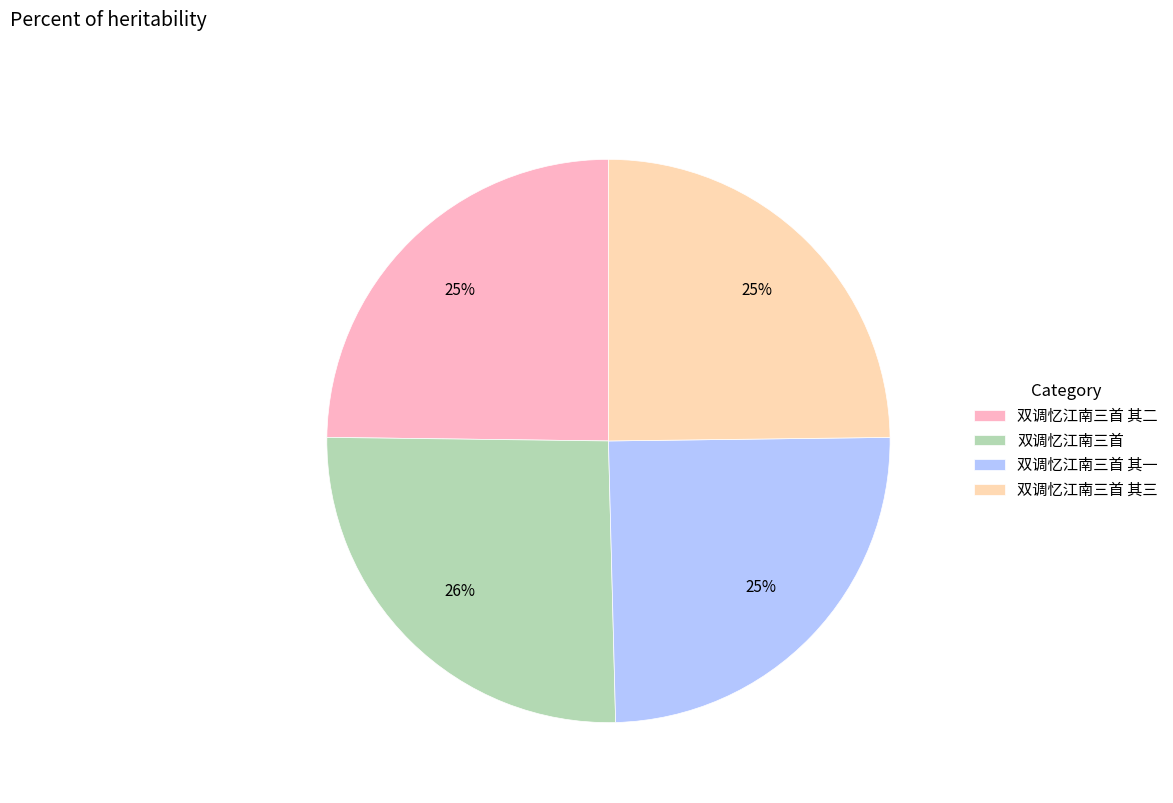

To the nearest percent, what is the average slice percentage?

25%